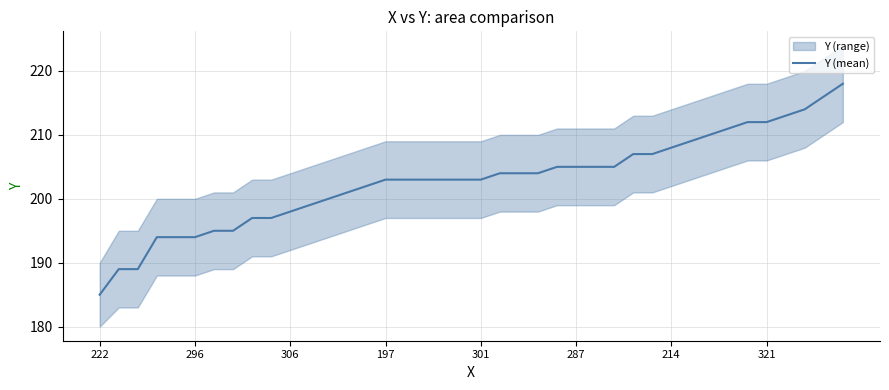

What is the label of the 27th point from the right?

13